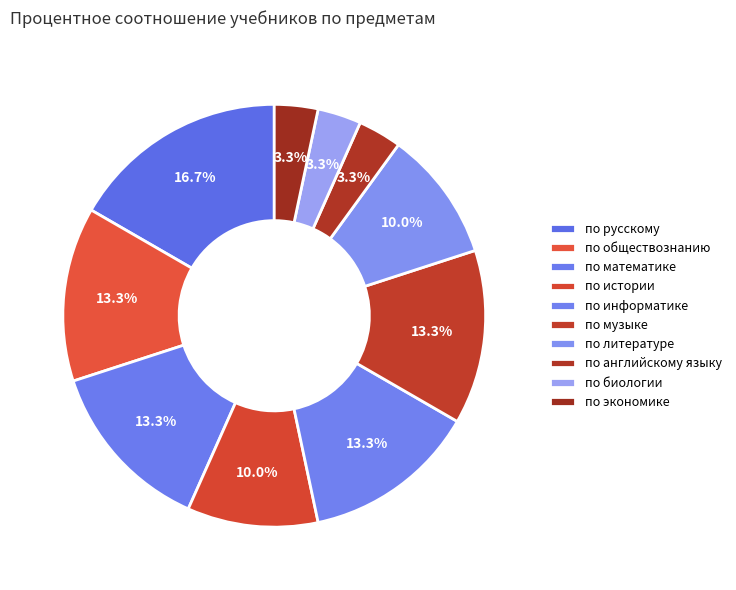

How many segments does this pie chart have?

10